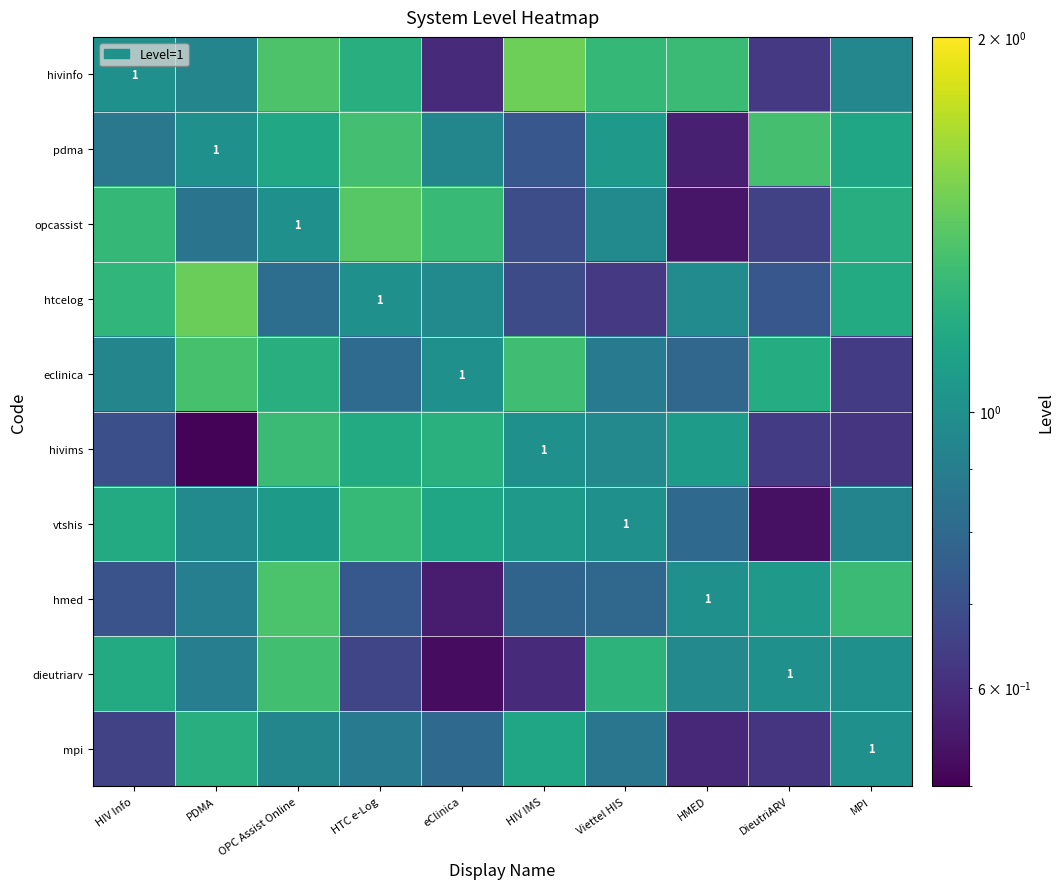

List the labels in order of hmed value, smallest first.

eClinica, HIV Info, HTC e-Log, HIV IMS, Viettel HIS, PDMA, HMED, DieutriARV, MPI, OPC Assist Online